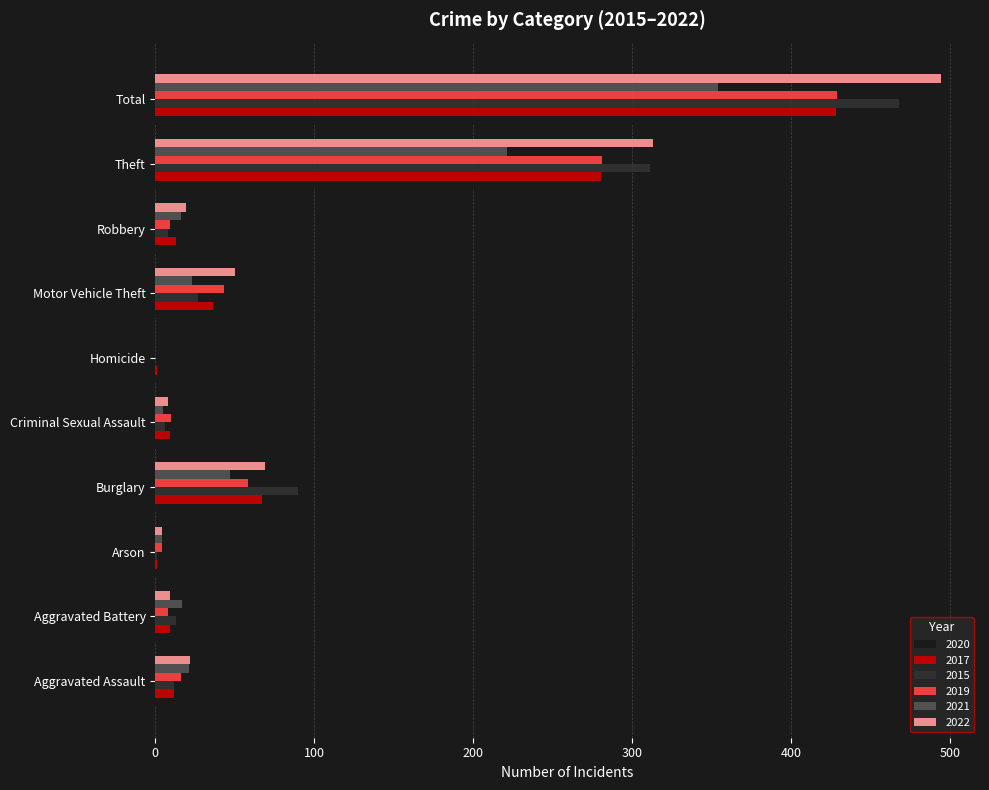

Is it true that 2015 equals 664 at Total?

False